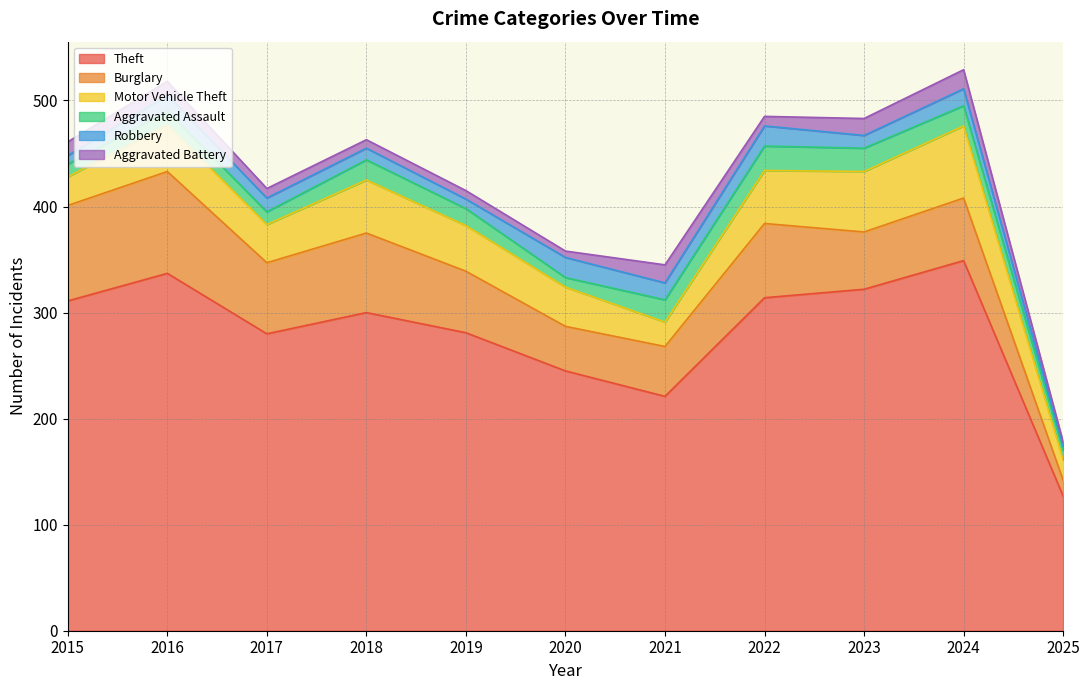

What is the difference between the highest and lowest values at 2016?

324